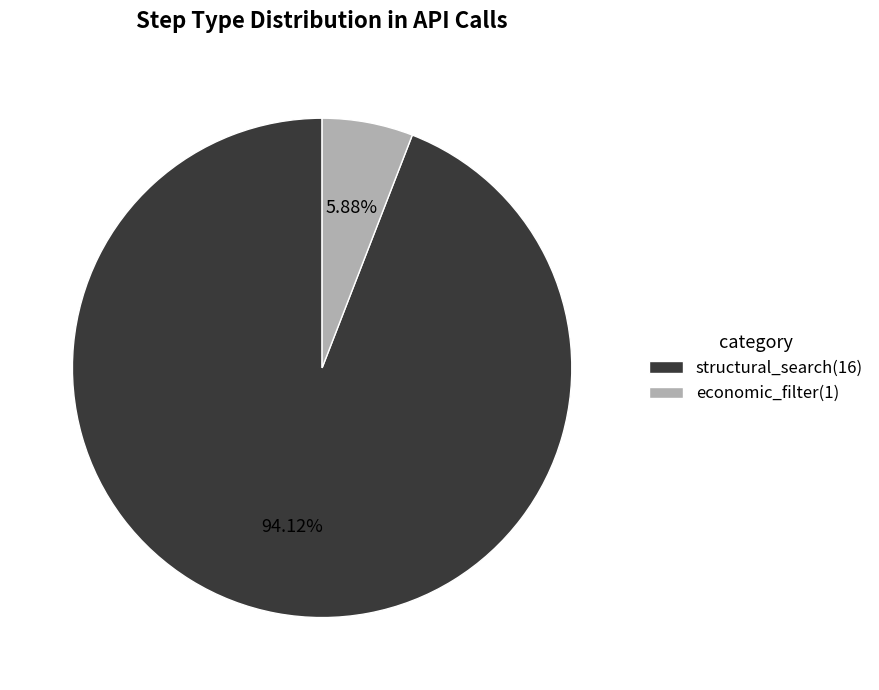

Is it true that economic_filter is 6% of the pie?

True